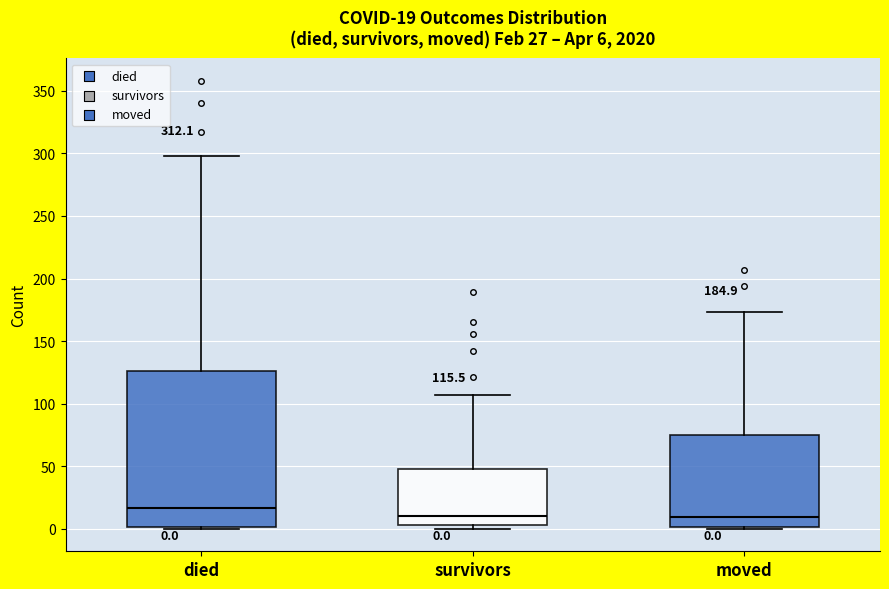

Which box is the tallest, from its lower edge to its upper edge?

died